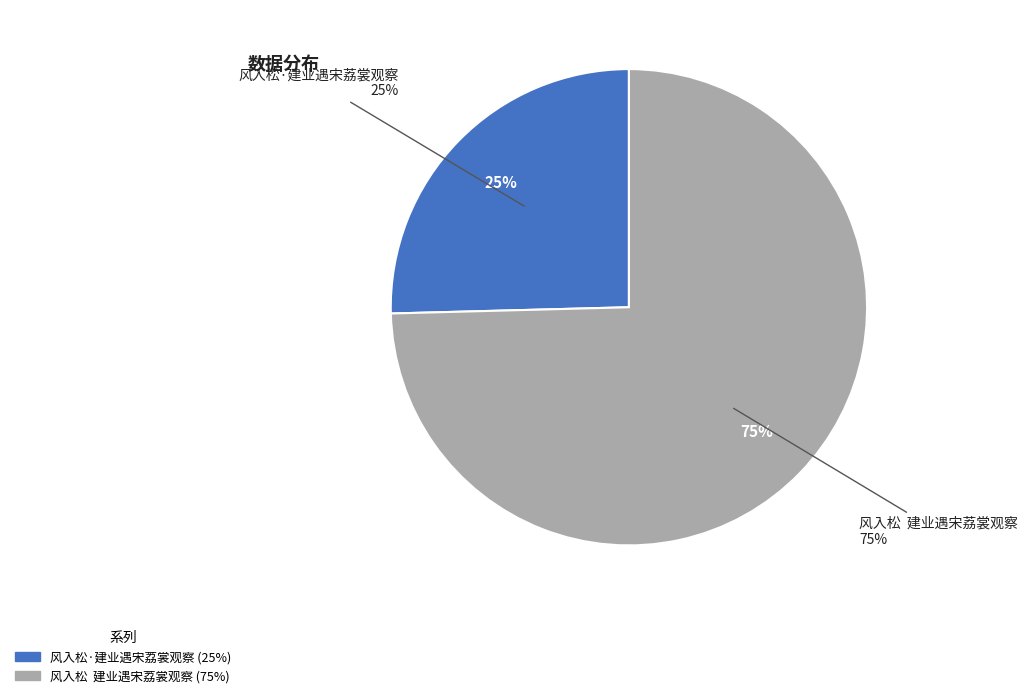

To the nearest percent, what is the average slice percentage?

50%